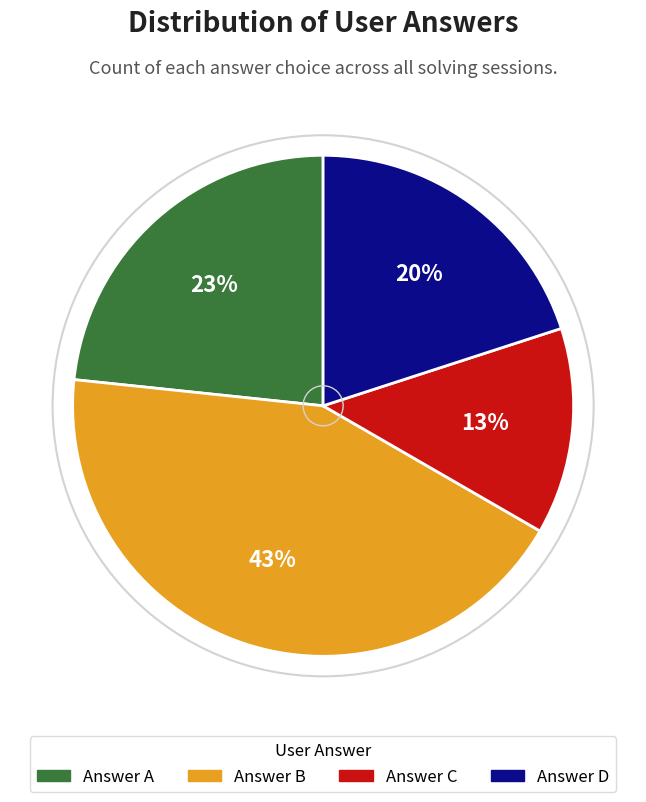

Is there a majority slice in this chart?

No